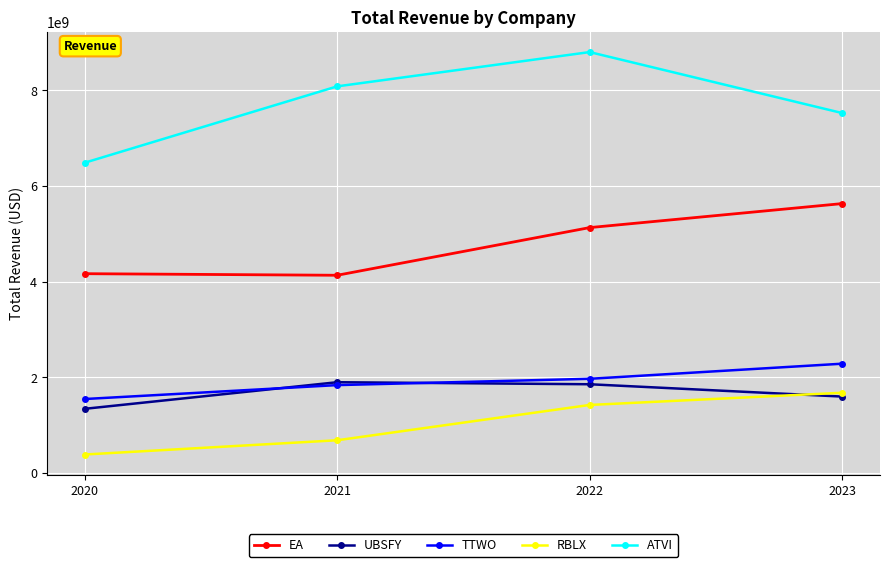

What is the highest value of the UBSFY series?

1898100000